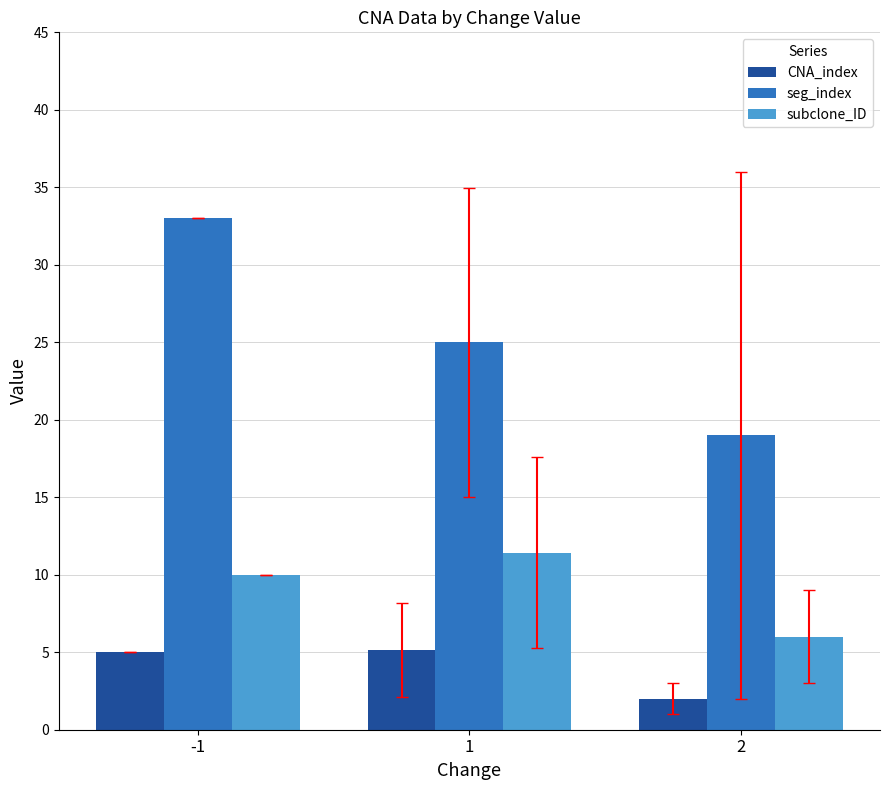

What is the sum of the CNA_index values at 2 and 1?

7.1